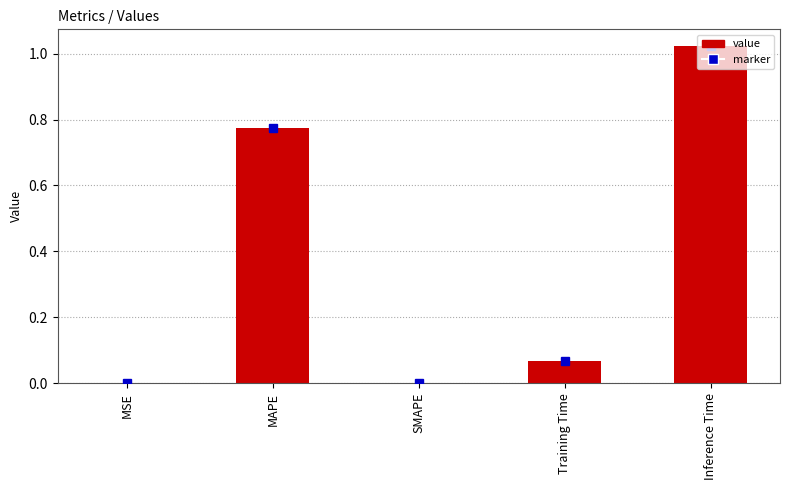

Between SMAPE and Inference Time, which is larger?

Inference Time